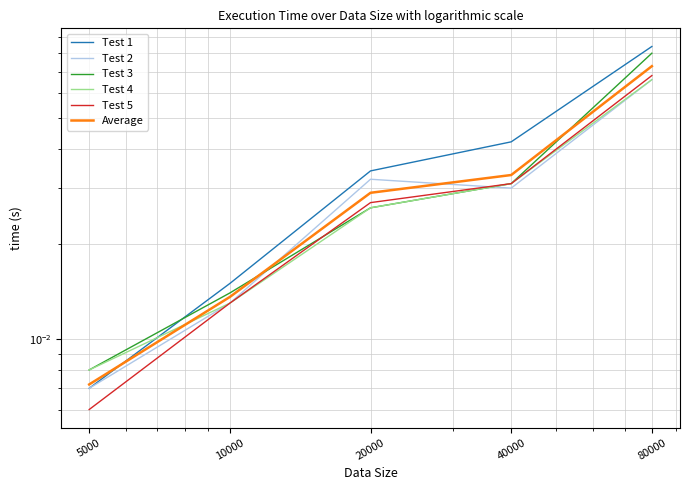

Rank the series by their maximum value, from highest to lowest.

Test 1, Test 3, Average, Test 5, Test 2, Test 4